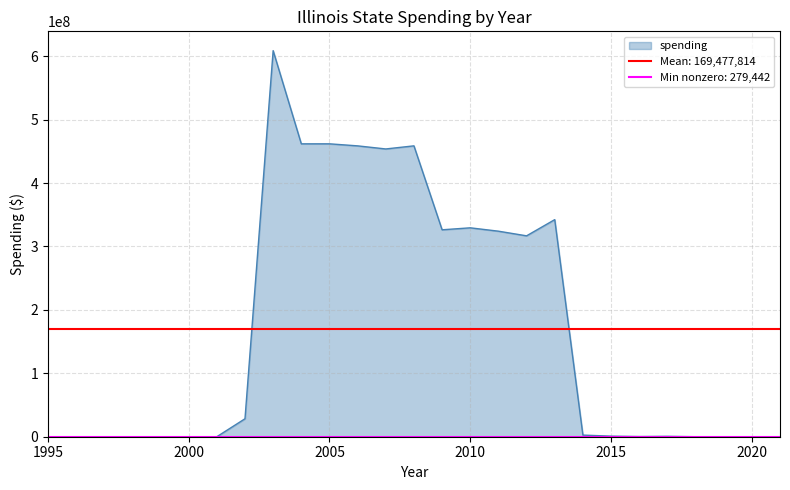

How many positive values are there?

16